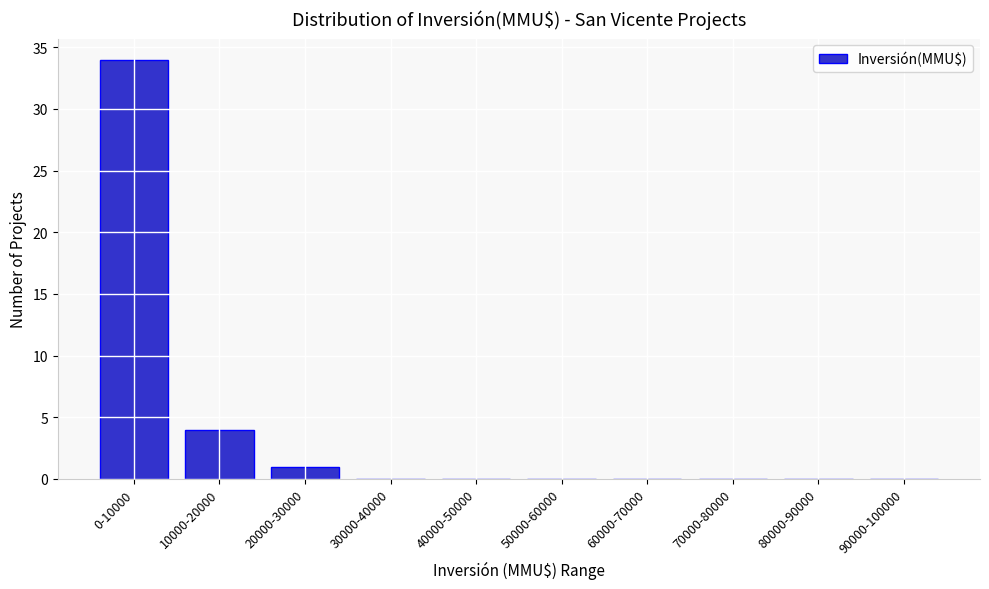

Reading right to left, what are all the values shown in this chart?

90000-100000=0	80000-90000=0	70000-80000=0	60000-70000=0	50000-60000=0	40000-50000=0	30000-40000=0	20000-30000=1	10000-20000=4	0-10000=34